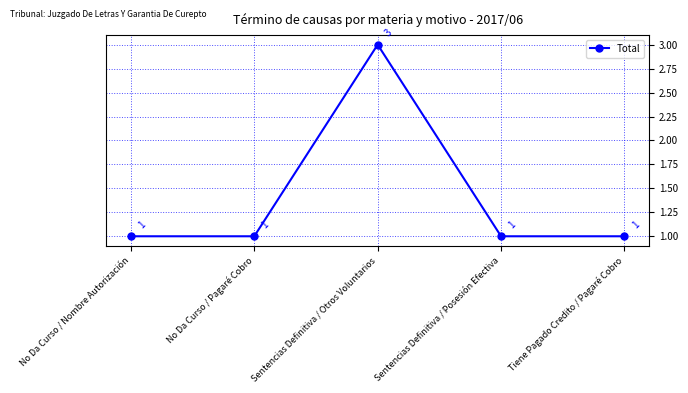

What is the minimum value shown in the chart?

1